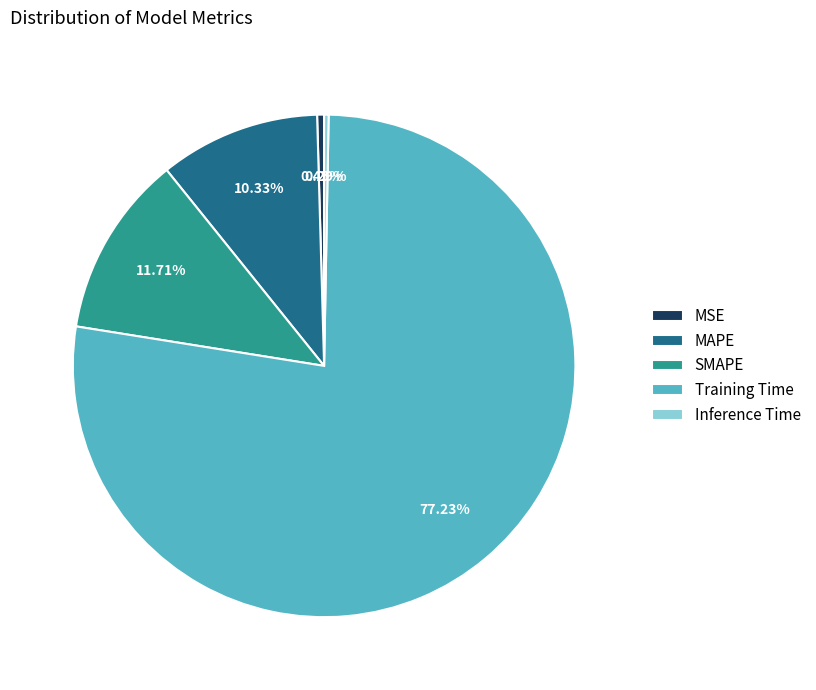

To the nearest percent, what is the difference between the largest and smallest slice percentages?

77%